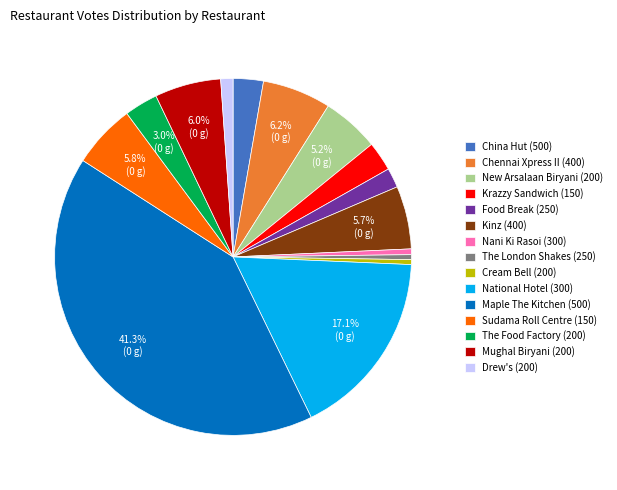

Is the sum of Chennai Xpress II (400) and Krazzy Sandwich (150) greater than half?

No